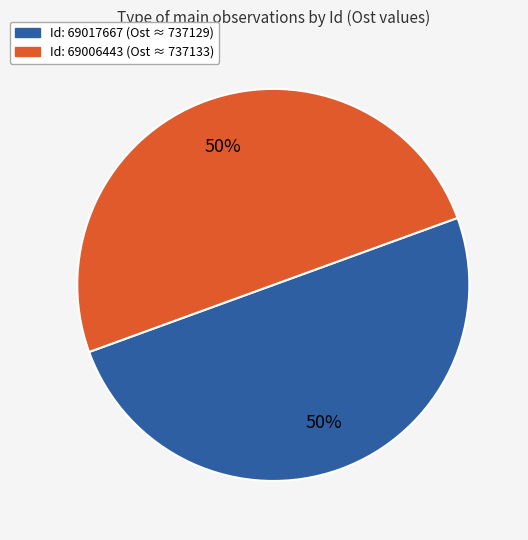

To the nearest percent, what is the average slice percentage?

50%